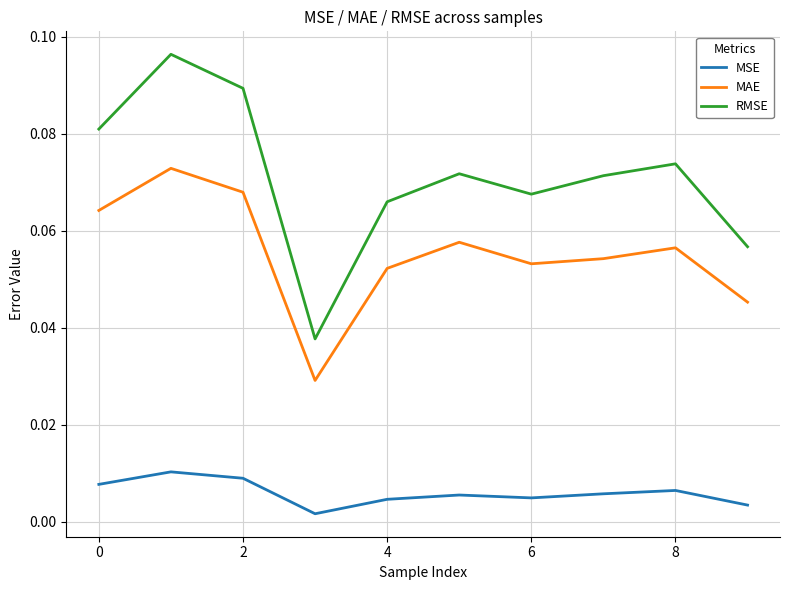

True or false: RMSE and MSE intersect in this chart.

False